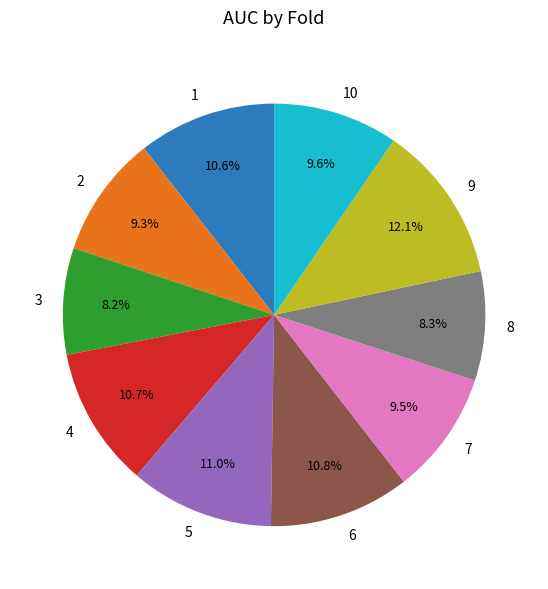

What percentage is NOT represented by 1?

89.4%